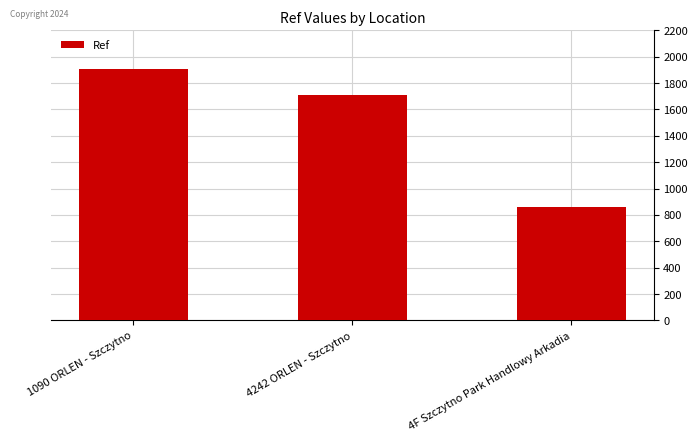

What is the sum of the values at 1090 ORLEN - Szczytno and 4F Szczytno Park Handlowy Arkadia?

2772